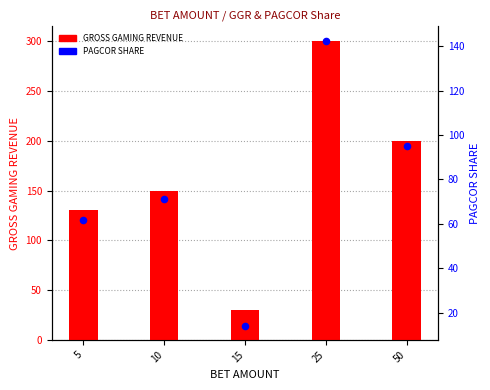

Which series has the largest total across all categories?

GROSS GAMING REVENUE